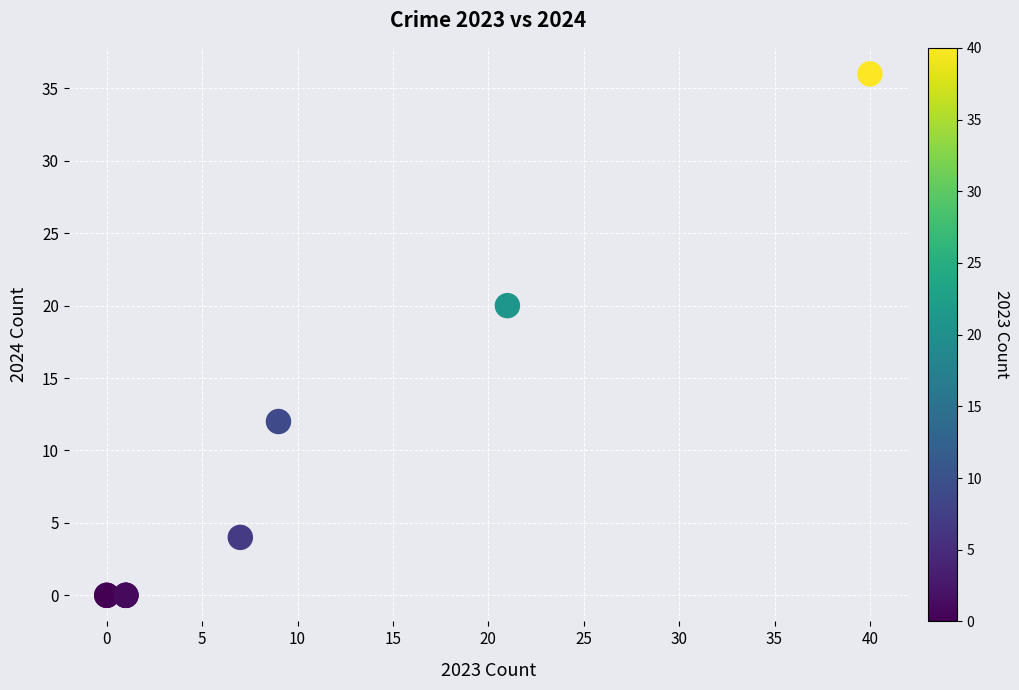

What Y value in the scatter plot is closest to 18?

20